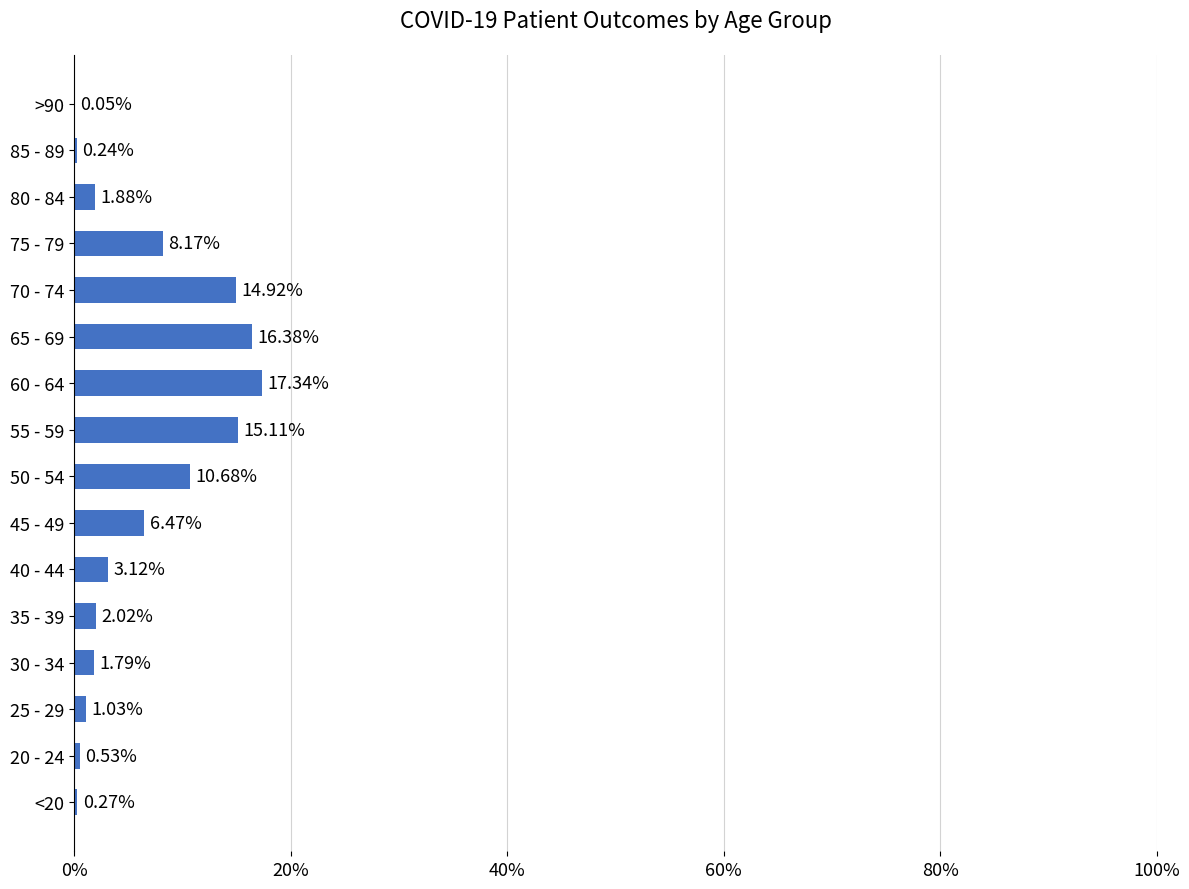

What is the change in value from 75 - 79 to 85 - 89?

-7.9